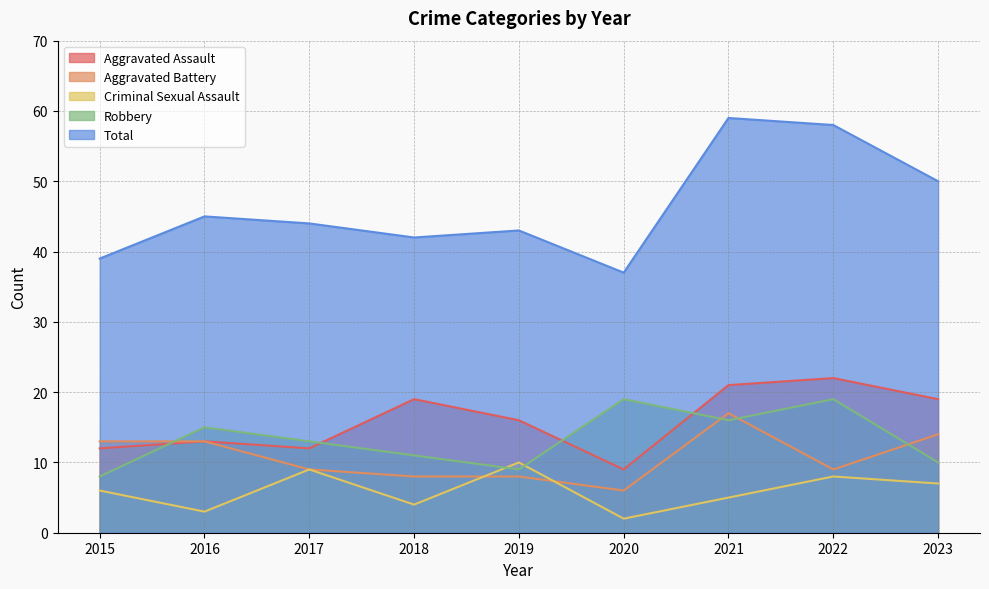

True or false: Aggravated Assault has a value of 9 at 2020.

True